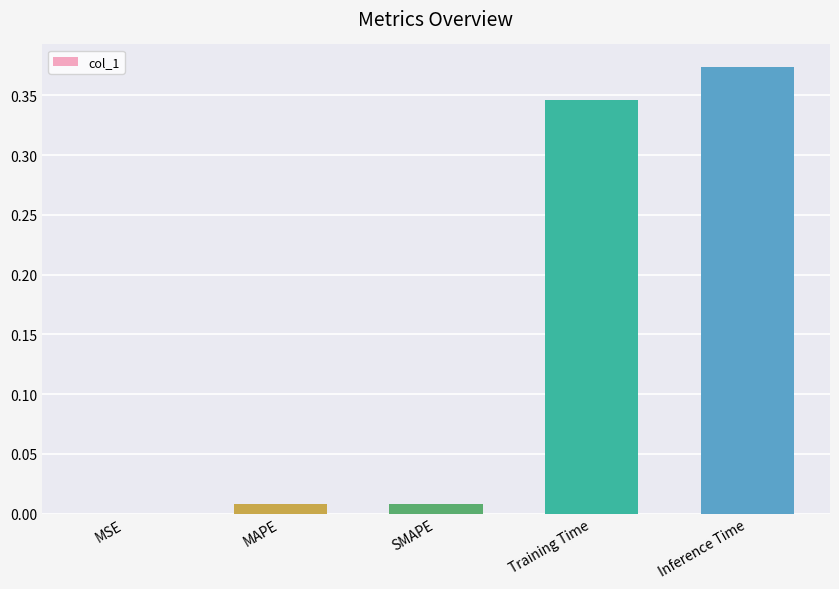

The chart shows a value of 0.0 at SMAPE. True or false?

True